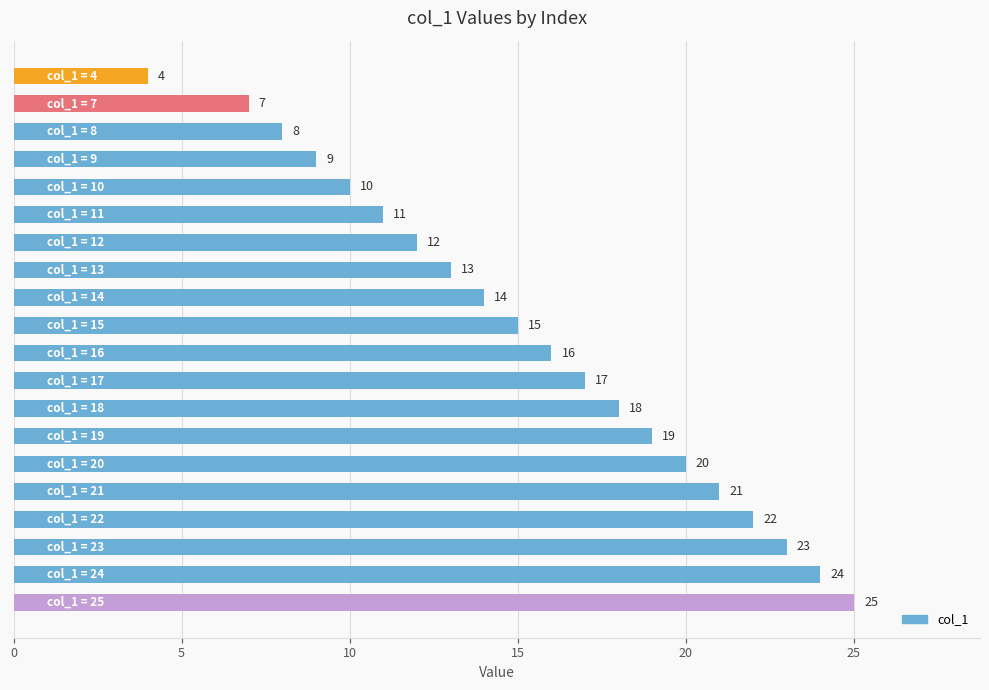

How many bars are there in total?

20